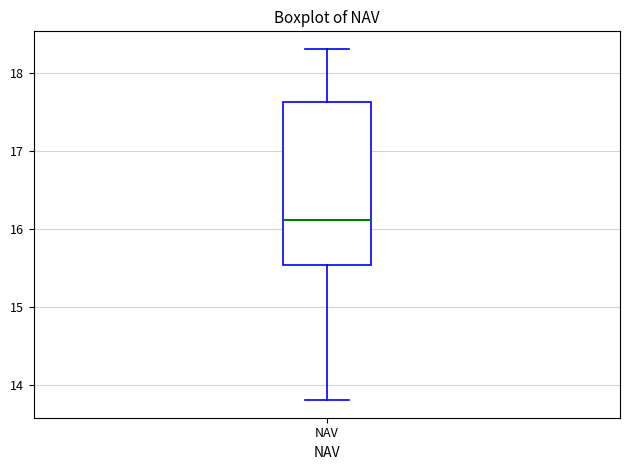

Read this box plot against the y-axis: the position of the median line, the range covered by the box, and the ends of both whiskers. The values are not printed on the chart, so give them approximately, as read against the axis.

median 16.1, box 15.5 to 17.6, whiskers 13.8 to 18.3